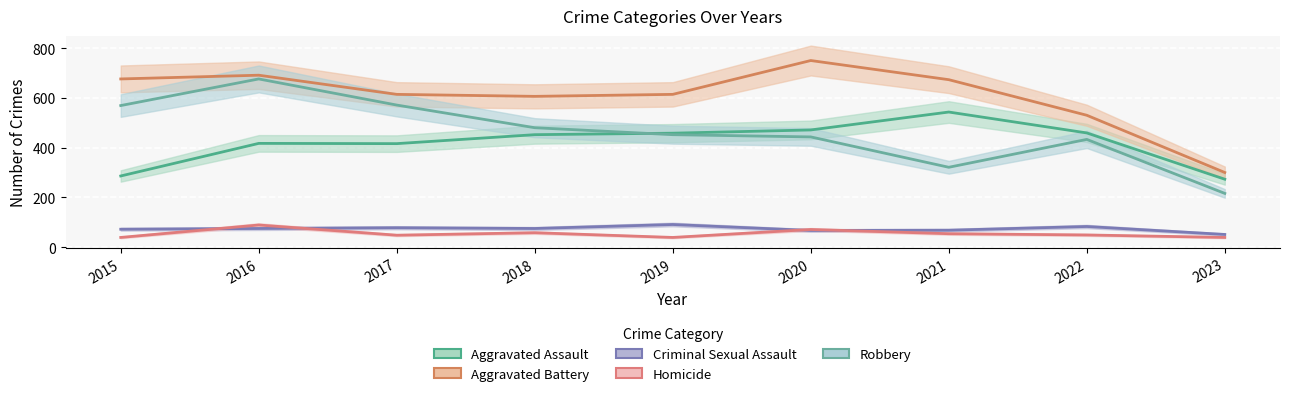

Which series has the largest range (max minus min)?

Robbery